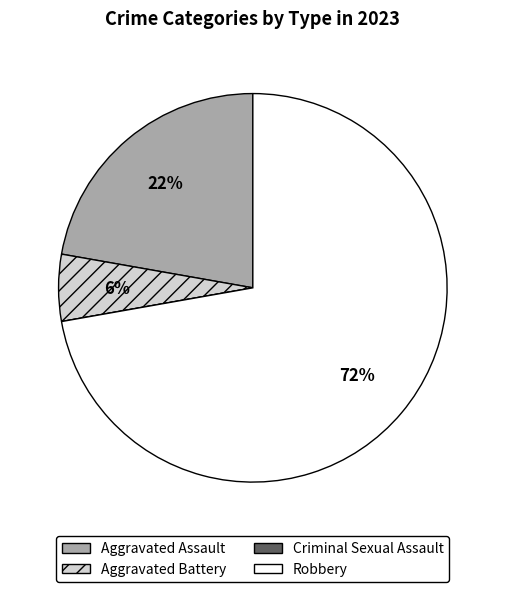

Between Aggravated Battery and Robbery, which is larger?

Robbery